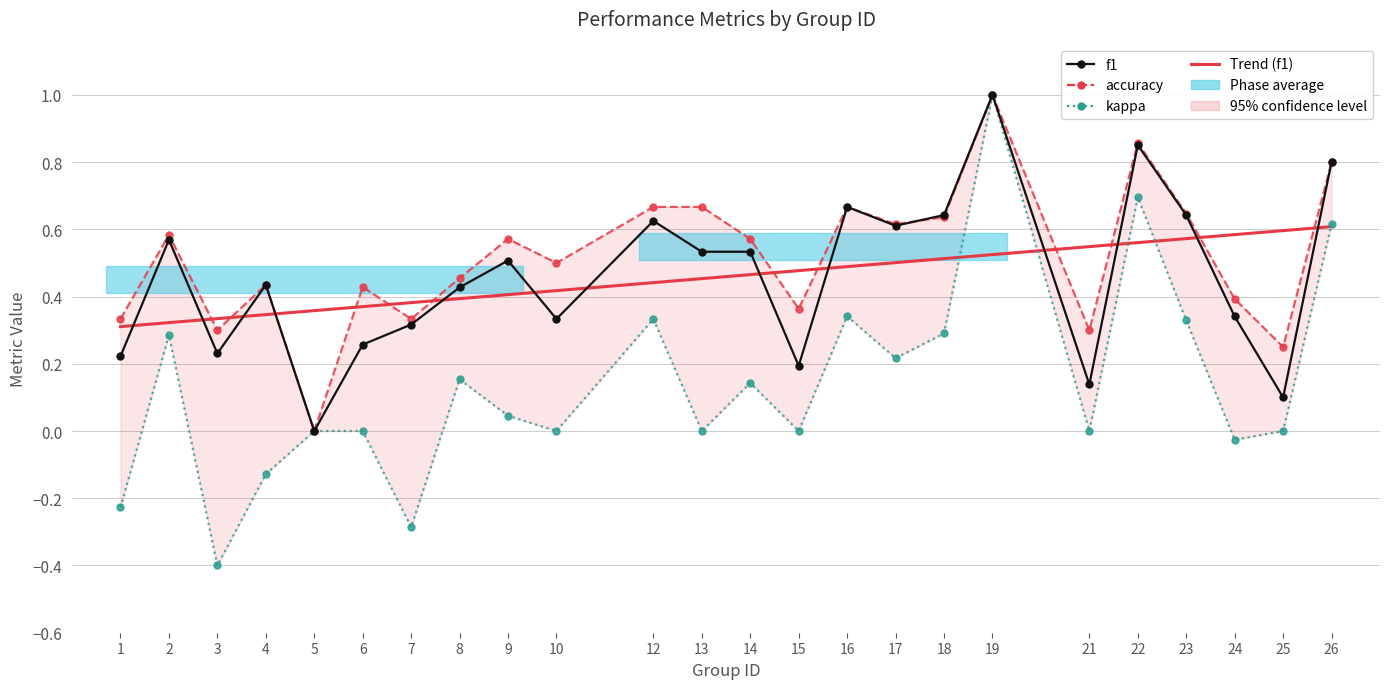

Reading right to left, transcribe all the data shown in this chart.

f1: 0.8	0.1	0.3	0.6	0.9	0.1	1.0	0.6	0.6	0.7	0.2	0.5	0.5	0.6	0.3	0.5	0.4	0.3	0.3	0.0	0.4	0.2	0.6	0.2
accuracy: 0.8	0.2	0.4	0.6	0.9	0.3	1.0	0.6	0.6	0.7	0.4	0.6	0.7	0.7	0.5	0.6	0.5	0.3	0.4	0.0	0.4	0.3	0.6	0.3
kappa: 0.6	0.0	-0.0	0.3	0.7	0.0	1.0	0.3	0.2	0.3	0.0	0.1	0.0	0.3	0.0	0.0	0.2	-0.3	0.0	0.0	-0.1	-0.4	0.3	-0.2